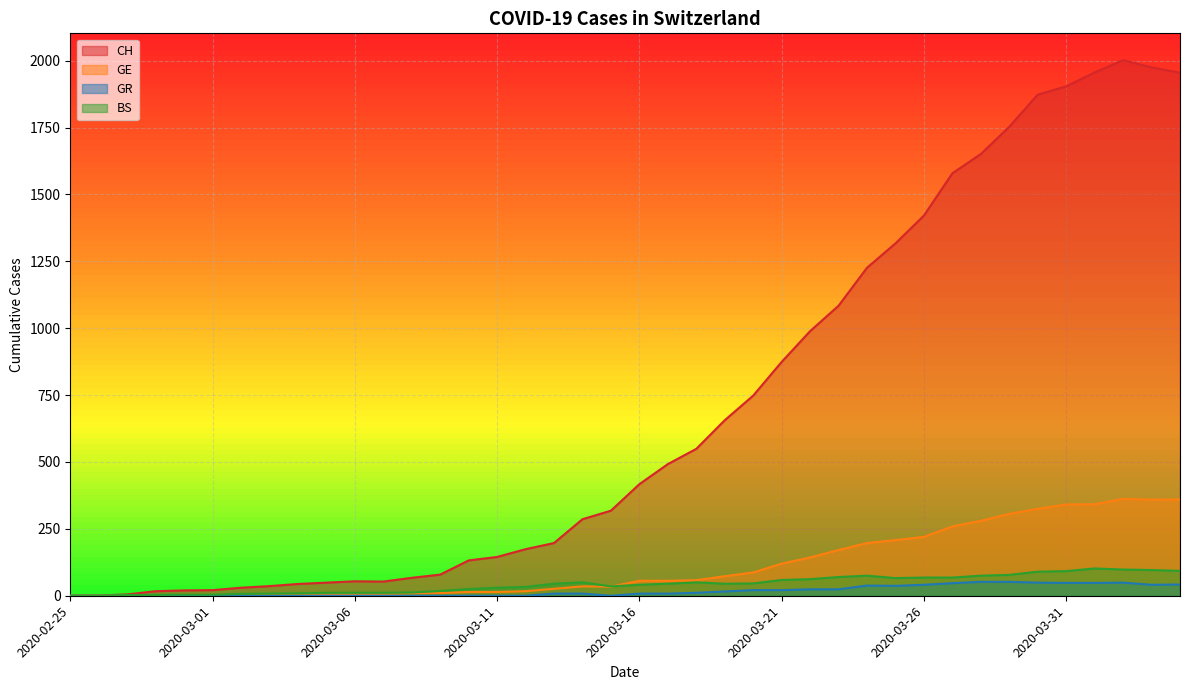

How many values in the BS series exceed 45?

18